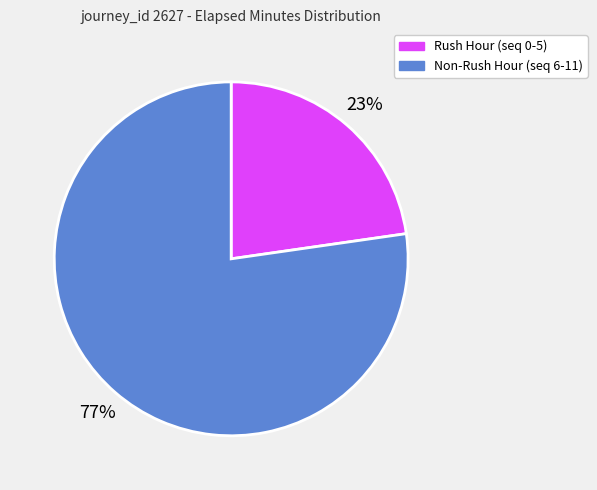

To the nearest percent, what percentage of the pie is Non-Rush Hour (seq 6-11)?

77%